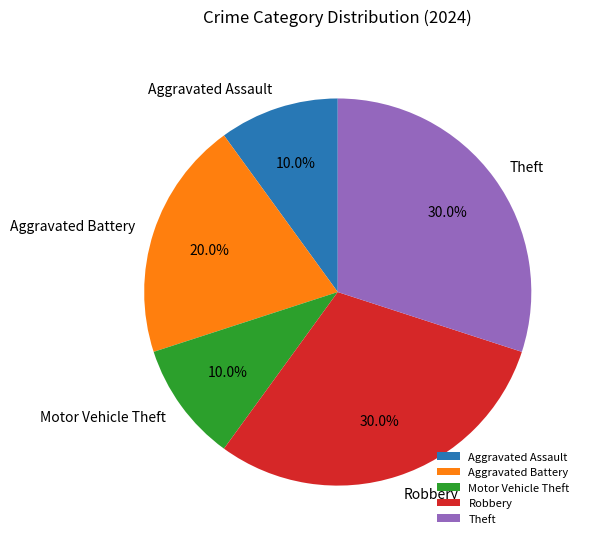

Combined, do Motor Vehicle Theft and Aggravated Battery account for over 50%?

No